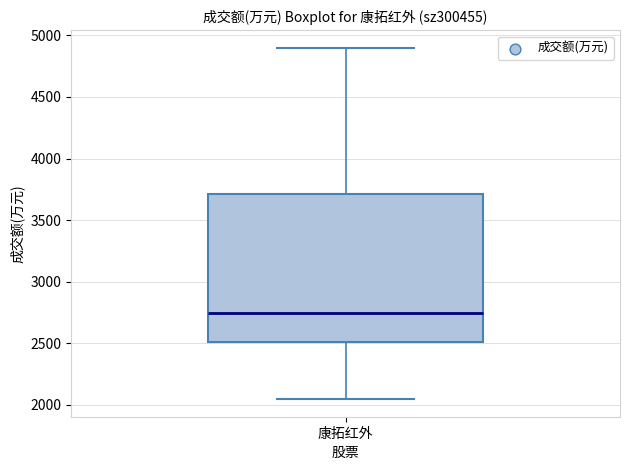

Where does the median line of the box for 康拓红外 sit on the y-axis? The values are not printed on the chart, so give them approximately, as read against the axis.

2750